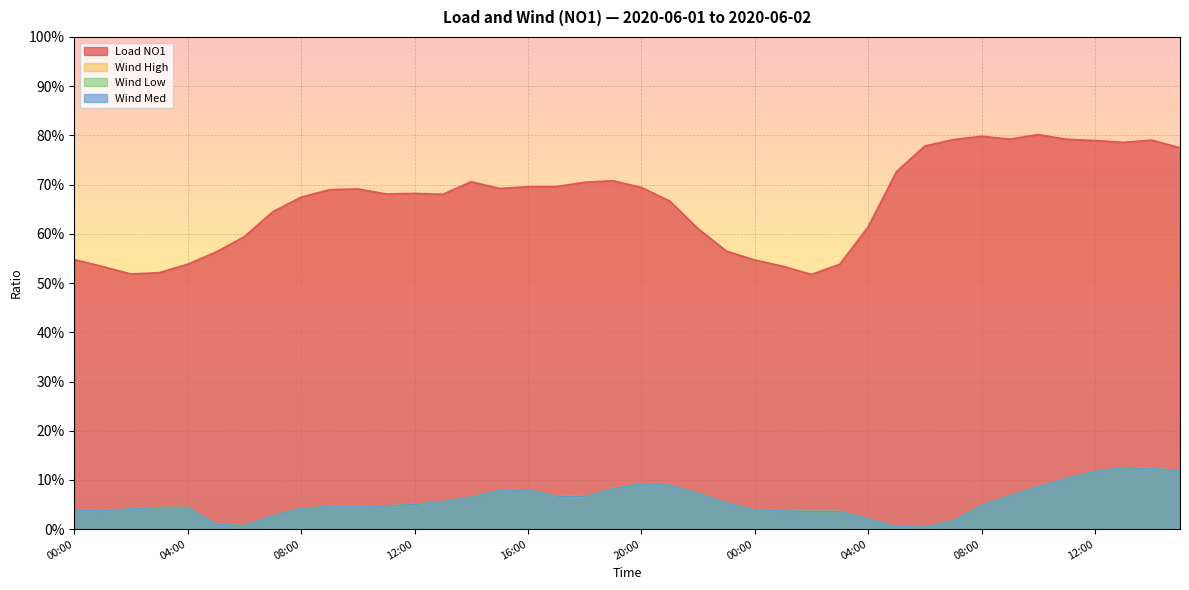

Where is the first local maximum for wind_low?

16:00